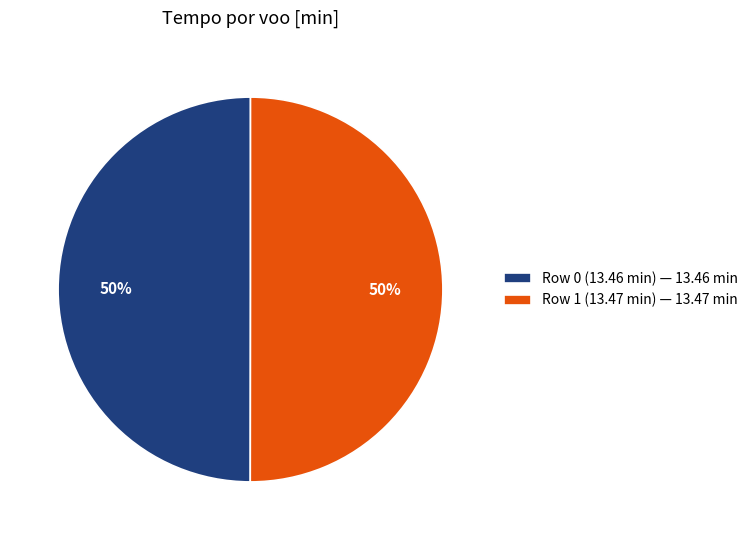

To the nearest percent, what is the average slice percentage?

50%